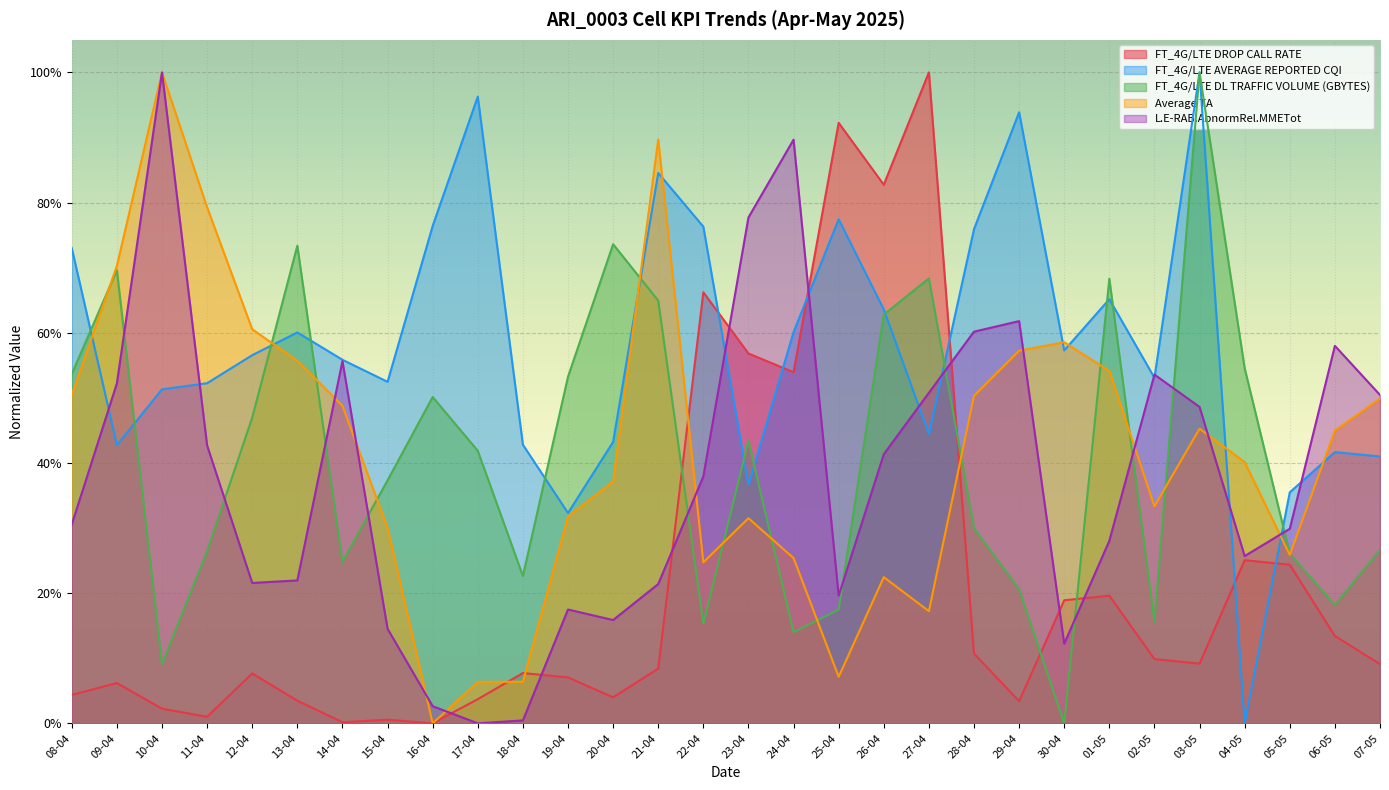

Is it true that FT_4G/LTE DL TRAFFIC VOLUME (GBYTES) equals 0.1 at 10-04?

True